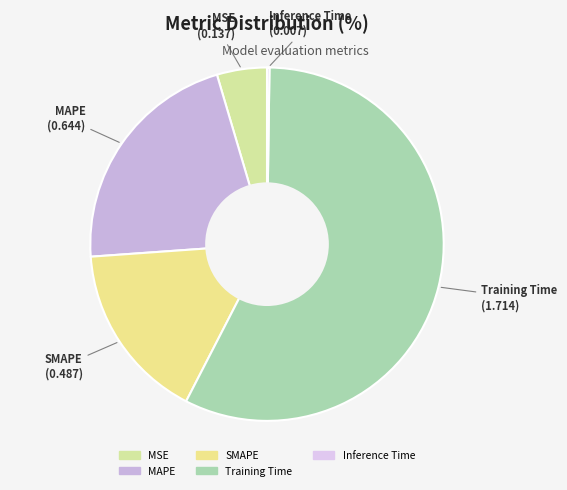

Between SMAPE and MAPE, which is larger?

MAPE